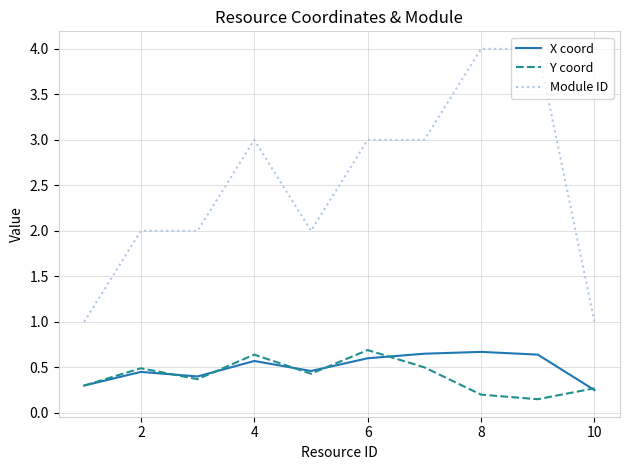

True or false: Module ID and Y coord intersect in this chart.

False